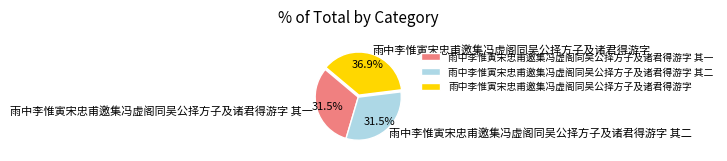

What percentage do 雨中李惟寅宋忠甫邀集冯虚阁同吴公择方子及诸君得游字 其一 and 雨中李惟寅宋忠甫邀集冯虚阁同吴公择方子及诸君得游字 其二 together represent?

63.1%